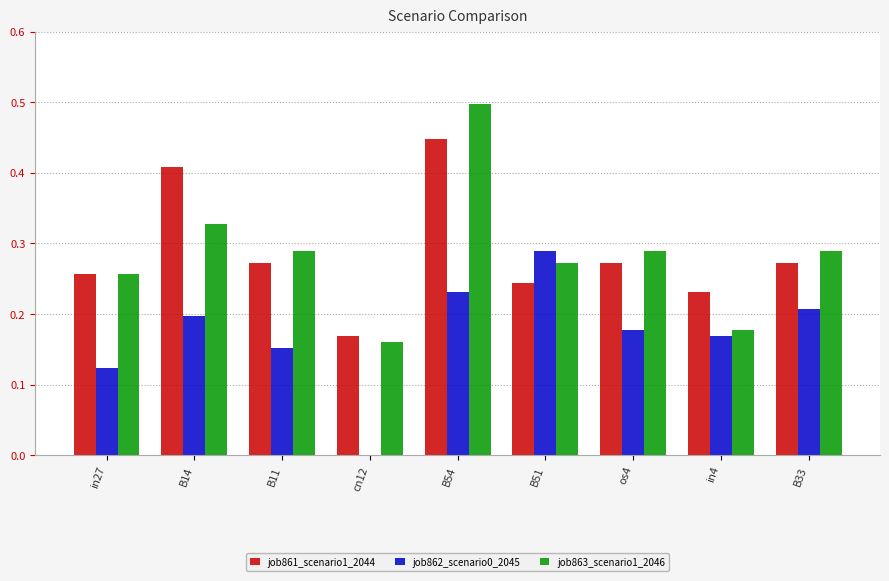

Is it true that job861_scenario1_2044 equals 0.8 at B54?

False